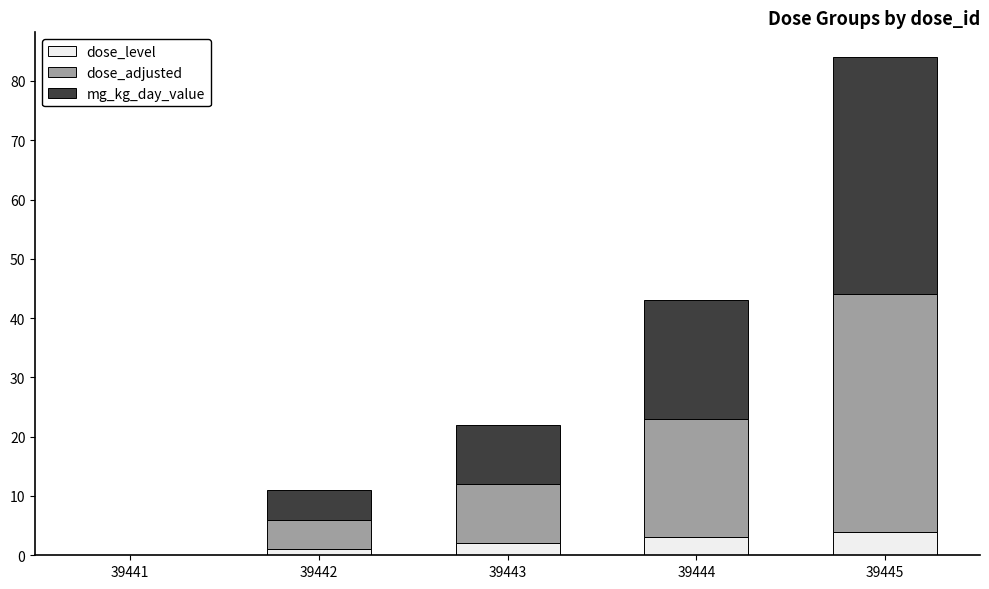

Reading left to right, transcribe the values for dose_level.

39441=0	39442=1	39443=2	39444=3	39445=4